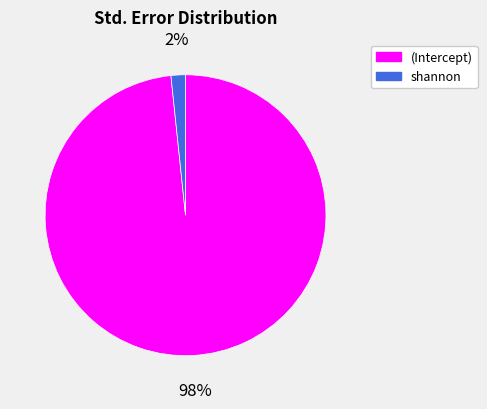

To the nearest percent, what is the combined percentage of (Intercept) and shannon?

100%